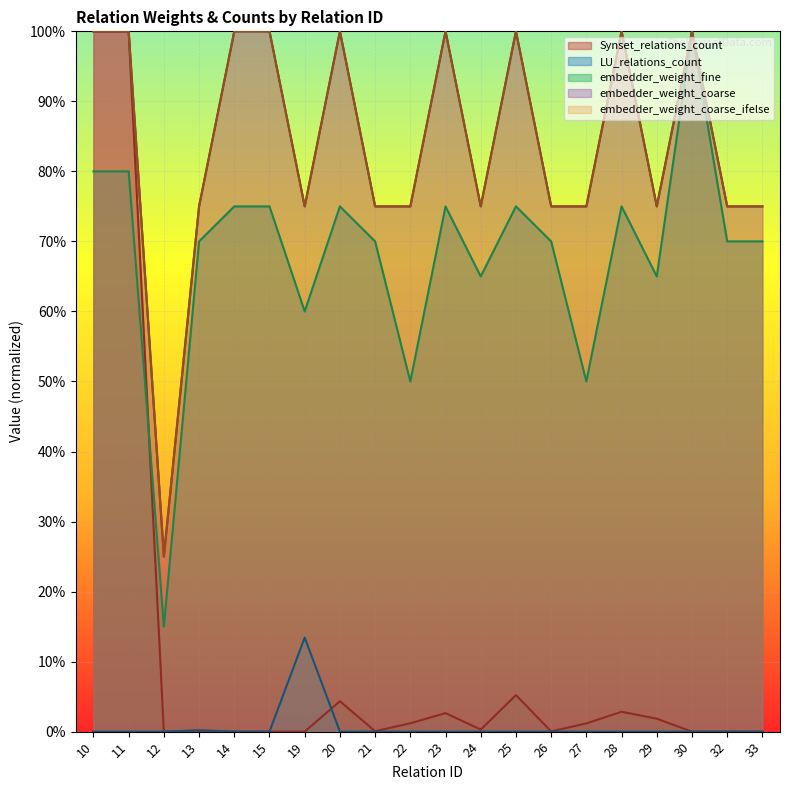

What is the value of the embedder_weight_coarse point at the 10th from the left?

0.8